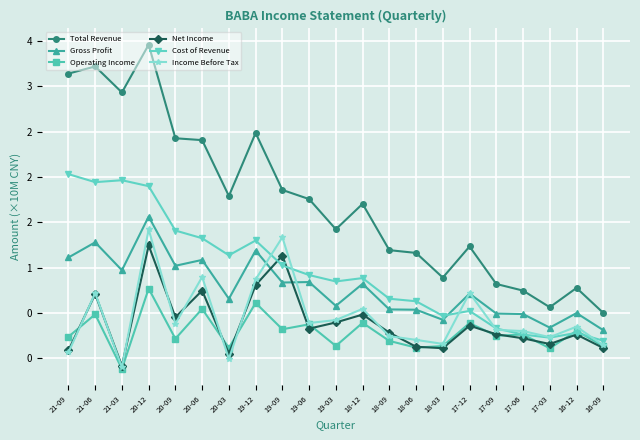

Does the chart display data point markers on the line(s)?

Yes